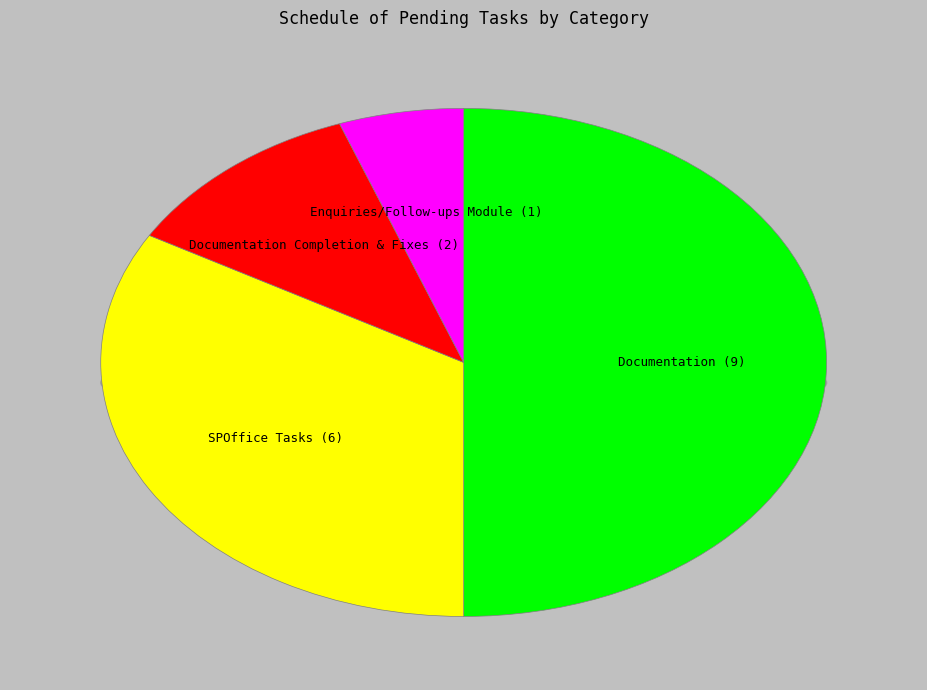

Is the sum of Enquiries/Follow-ups Module and Documentation Completion & Fixes greater than half?

No